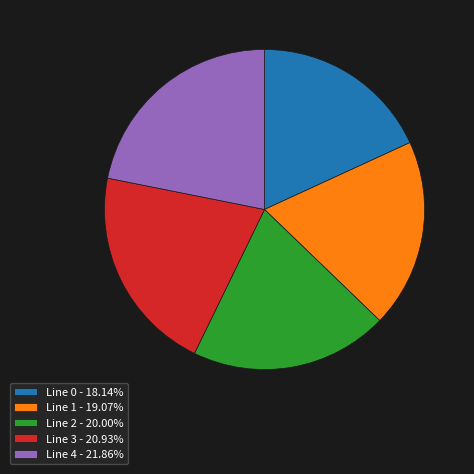

Is there any slice that represents more than half of the pie?

No